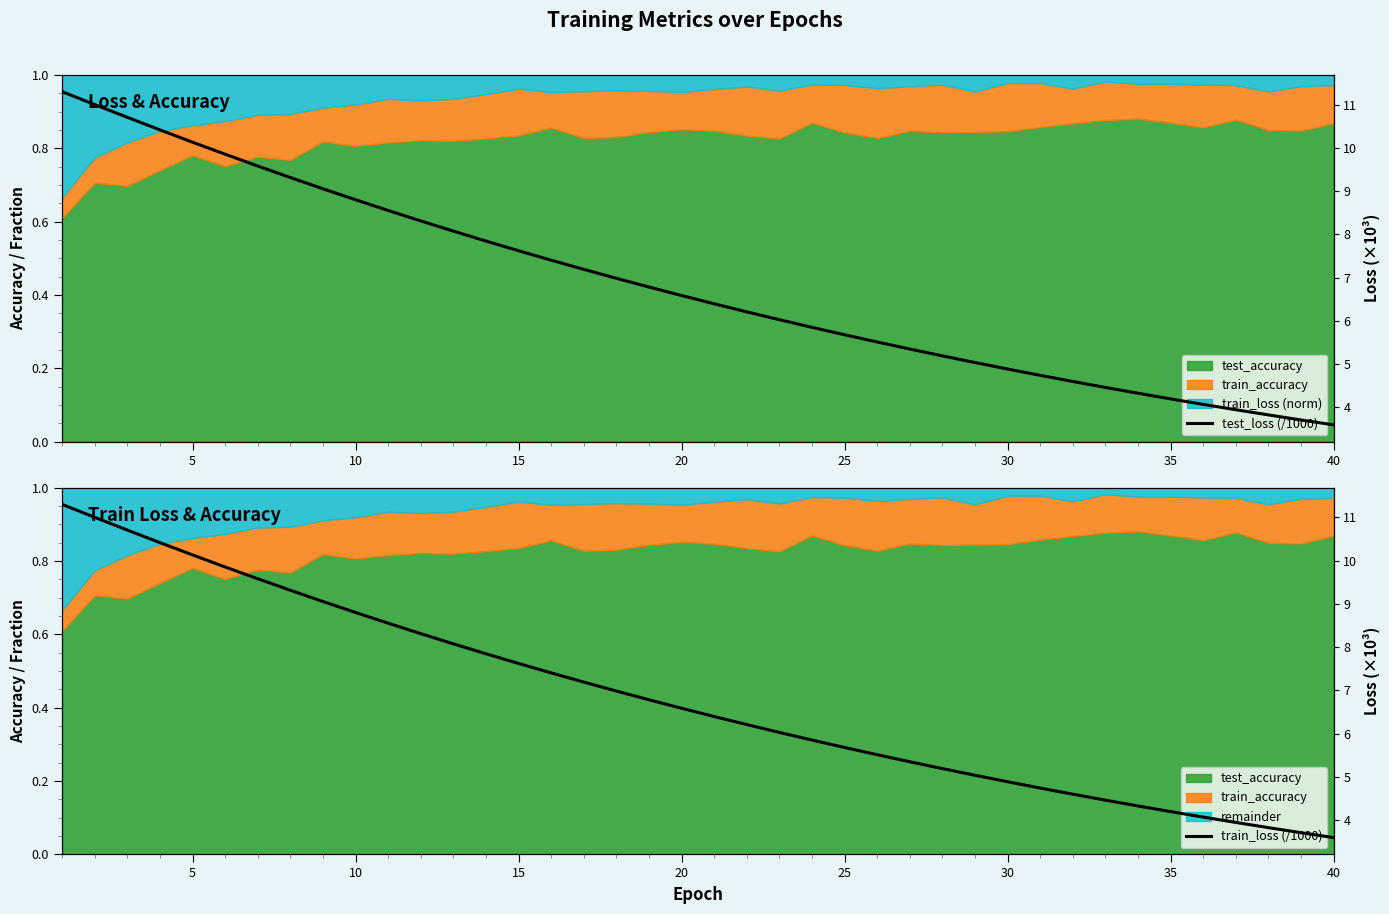

What is the sum of all test_loss (/1000) values?

273.1